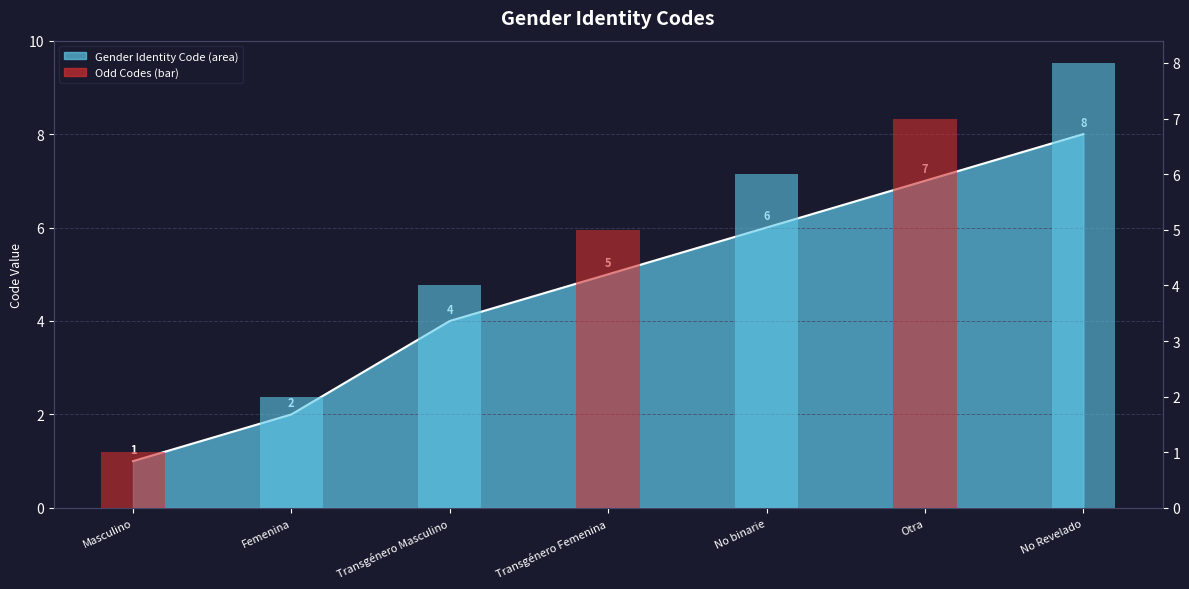

Are the bars grouped side by side (vs. stacked)?

No